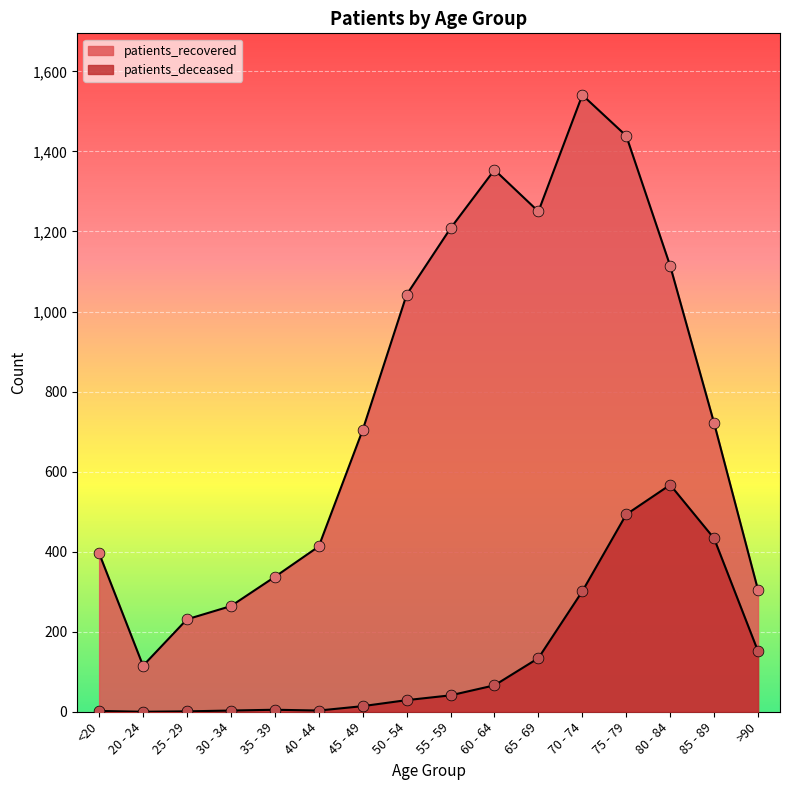

Is the value of patients_deceased at 25 - 29 greater than the value of patients_recovered at 50 - 54?

No